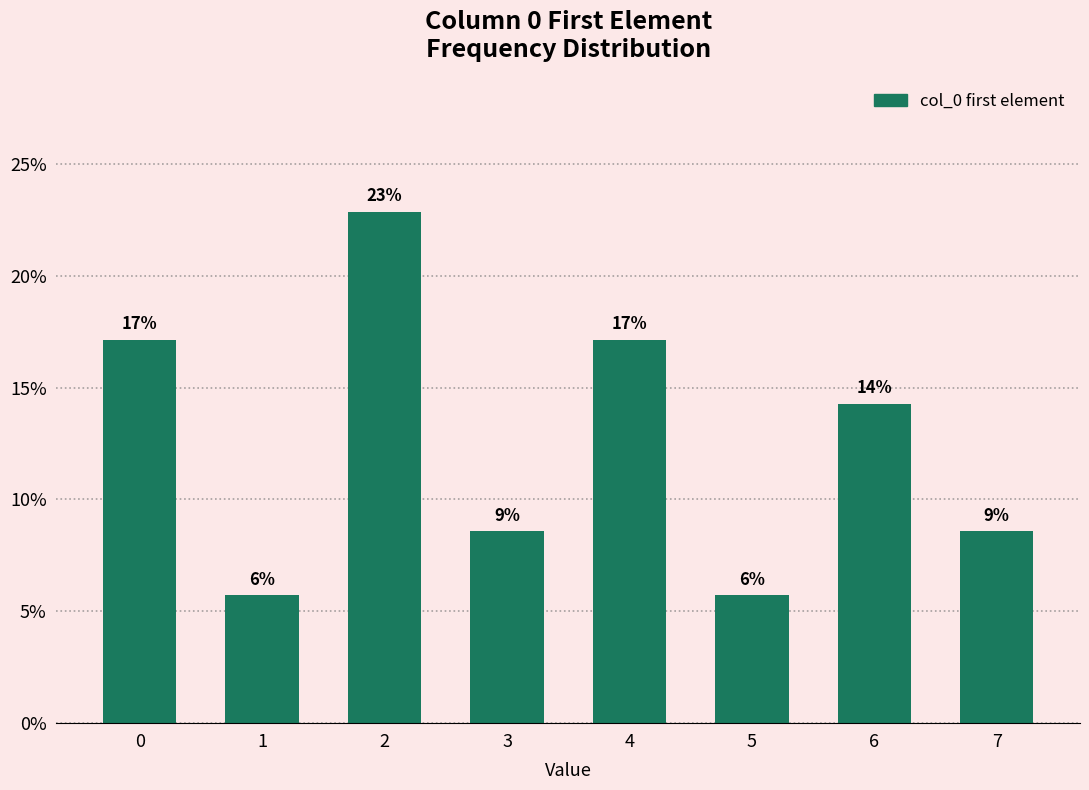

How many bars are there in total?

8